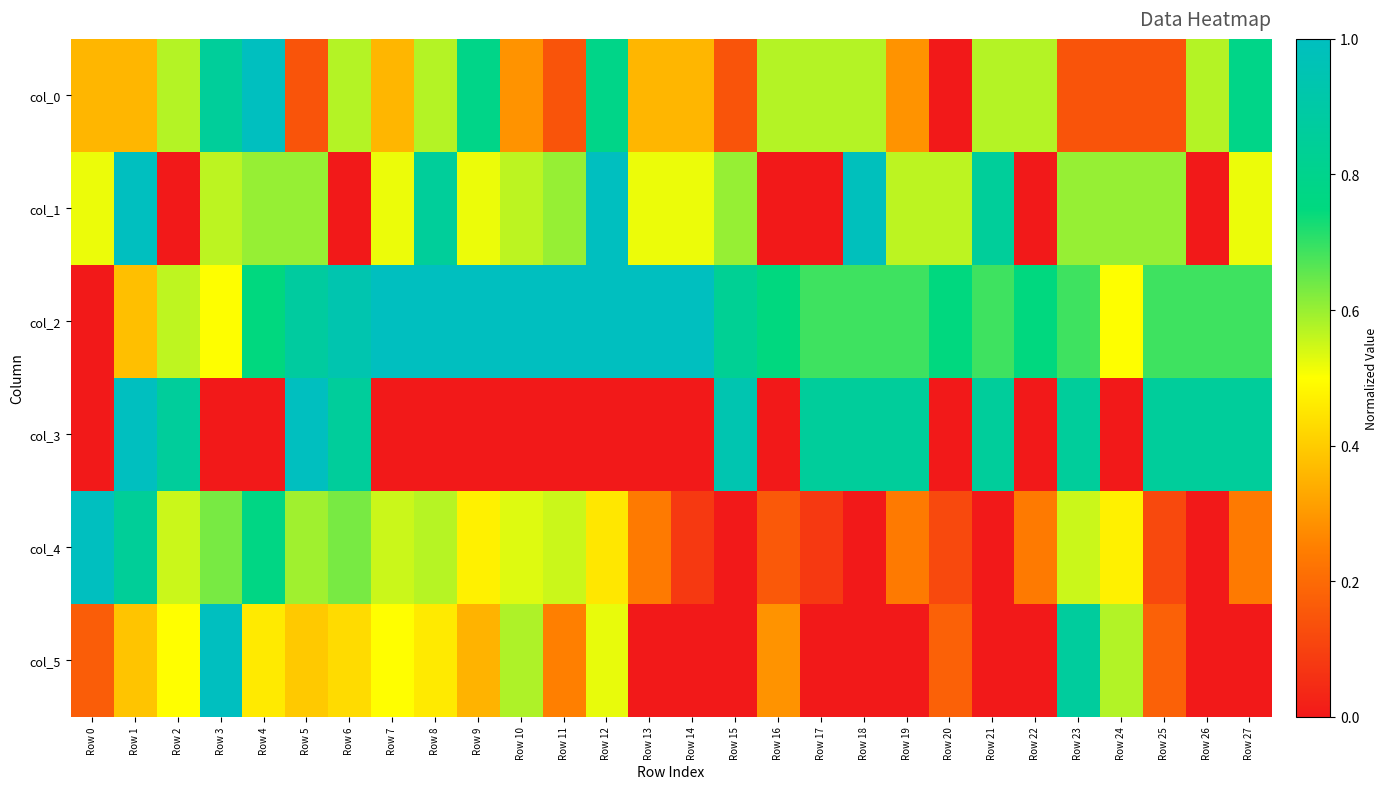

Rank the series by their maximum value, from highest to lowest.

col_0, col_1, col_2, col_3, col_4, col_5